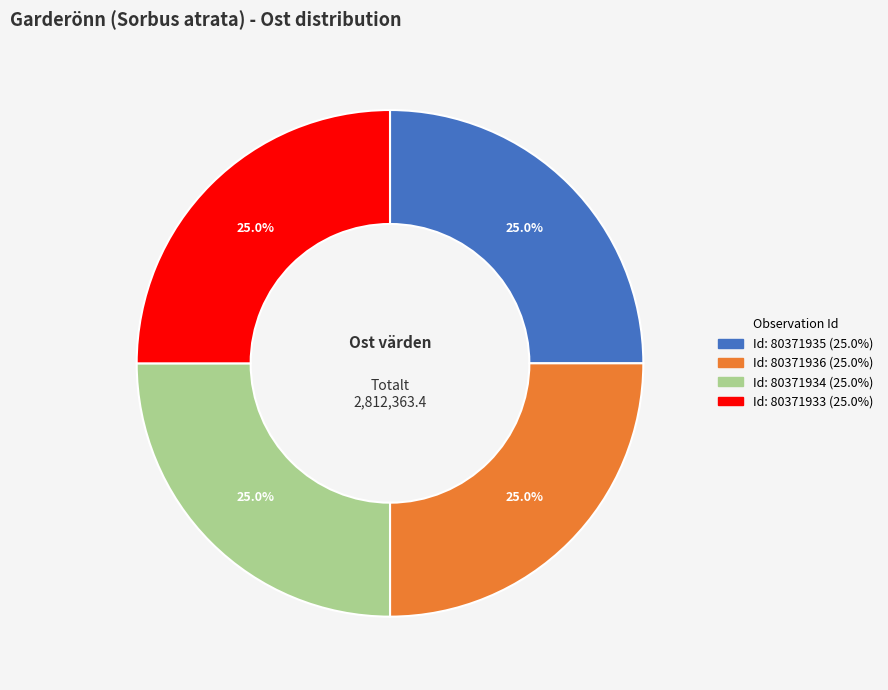

Is there any slice that represents more than half of the pie?

No